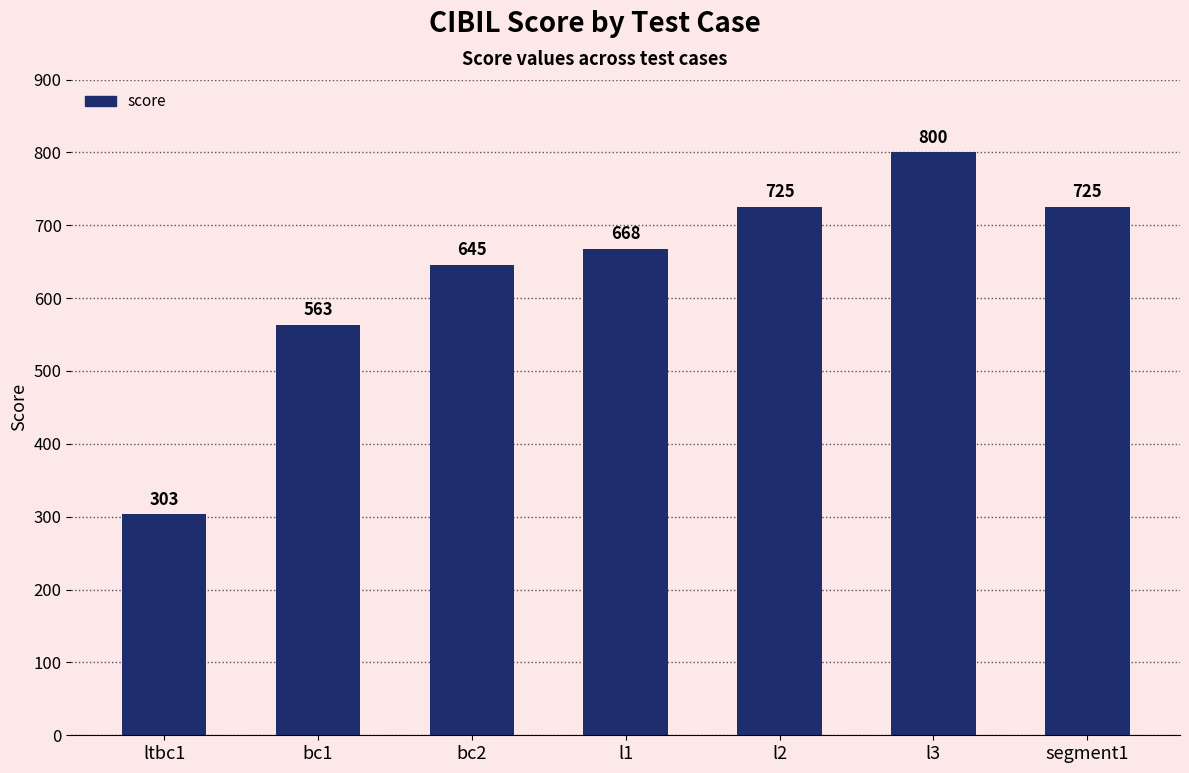

The value at ltbc1 is 119. True or false?

False